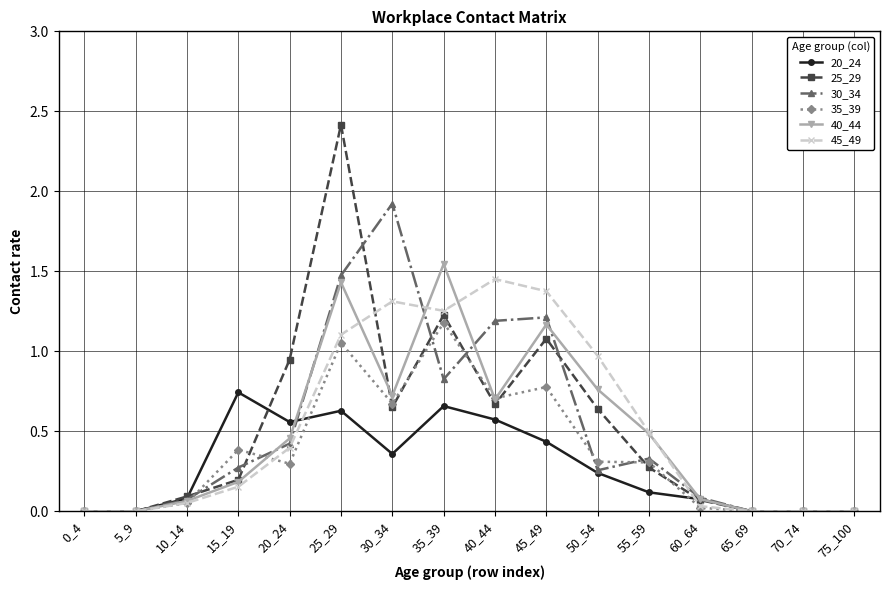

List the series in order of their peak value, highest first.

25_29, 30_34, 40_44, 45_49, 35_39, 20_24